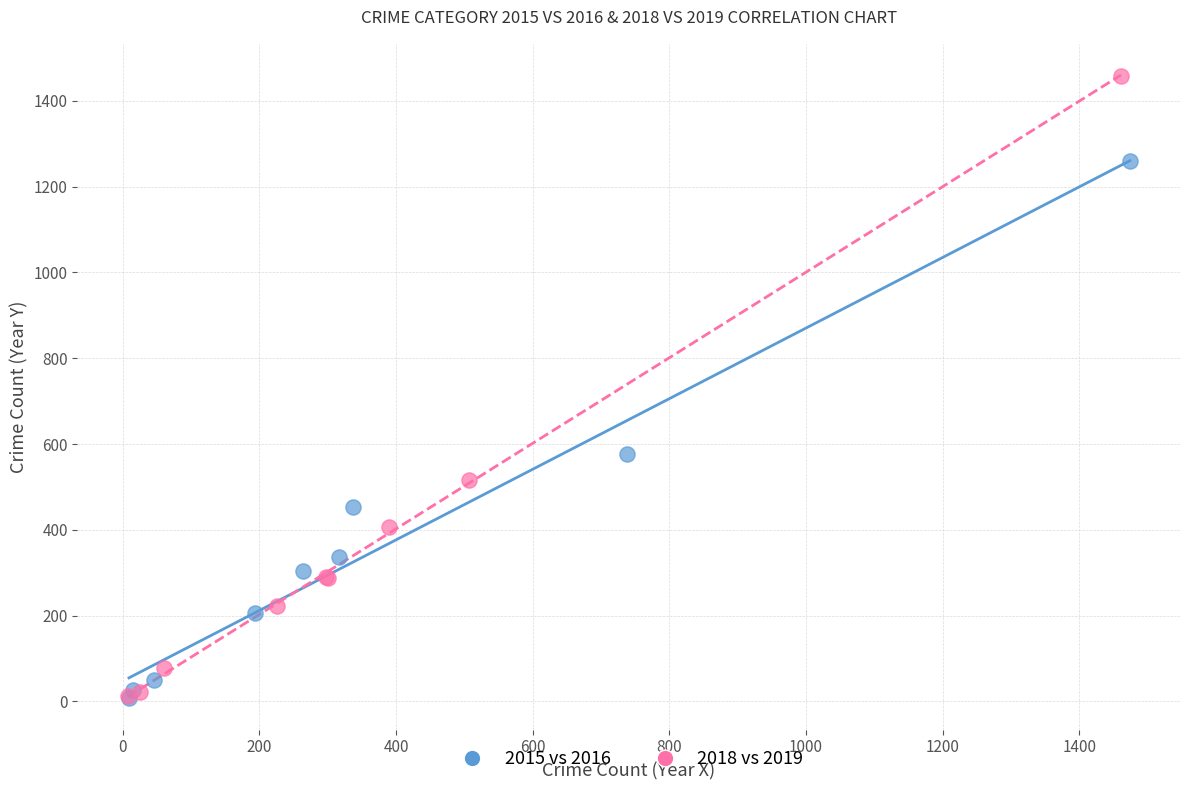

Which series reaches the maximum Y coordinate?

2018 vs 2019